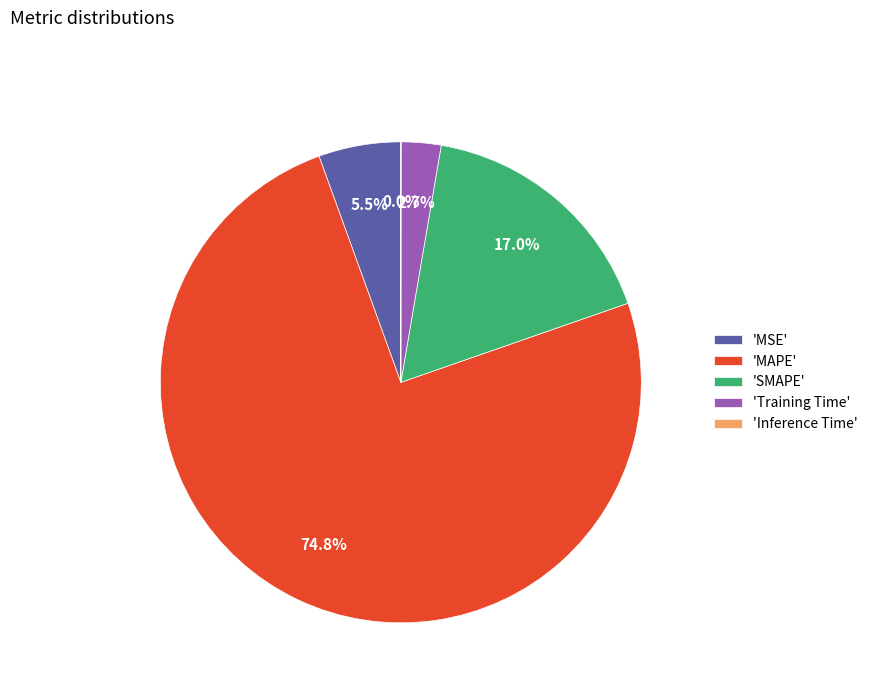

What is the majority slice?

'MAPE'